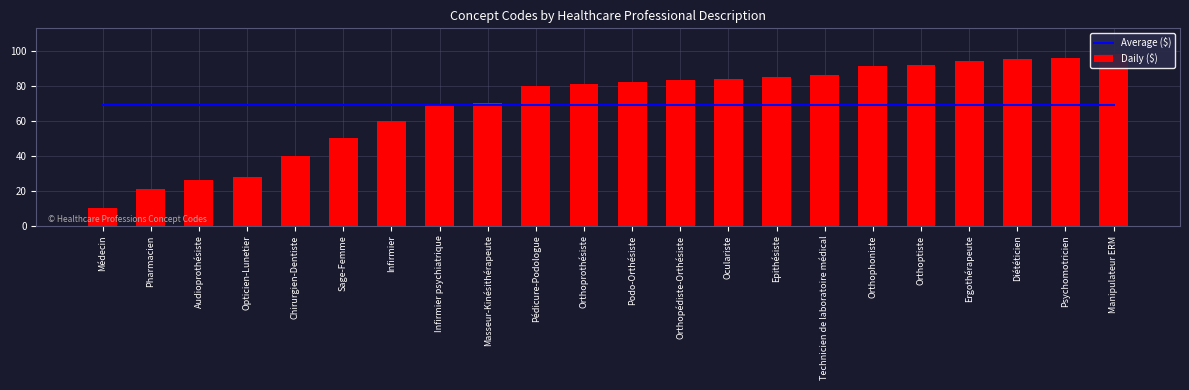

Reading right to left, what are all the values shown in this chart?

Average ($): Manipulateur ERM=69.1	Psychomotricien=69.1	Diététicien=69.1	Ergothérapeute=69.1	Orthoptiste=69.1	Orthophoniste=69.1	Technicien de laboratoire médical=69.1	Epithésiste=69.1	Oculariste=69.1	Orthopédiste-Orthésiste=69.1	Podo-Orthésiste=69.1	Orthoprothésiste=69.1	Pédicure-Podologue=69.1	Masseur-Kinésithérapeute=69.1	Infirmier psychiatrique=69.1	Infirmier=69.1	Sage-Femme=69.1	Chirurgien-Dentiste=69.1	Opticien-Lunetier=69.1	Audioprothésiste=69.1	Pharmacien=69.1	Médecin=69.1
Daily ($): Manipulateur ERM=98.0	Psychomotricien=96.0	Diététicien=95.0	Ergothérapeute=94.0	Orthoptiste=92.0	Orthophoniste=91.0	Technicien de laboratoire médical=86.0	Epithésiste=85.0	Oculariste=84.0	Orthopédiste-Orthésiste=83.0	Podo-Orthésiste=82.0	Orthoprothésiste=81.0	Pédicure-Podologue=80.0	Masseur-Kinésithérapeute=70.0	Infirmier psychiatrique=69.0	Infirmier=60.0	Sage-Femme=50.0	Chirurgien-Dentiste=40.0	Opticien-Lunetier=28.0	Audioprothésiste=26.0	Pharmacien=21.0	Médecin=10.0